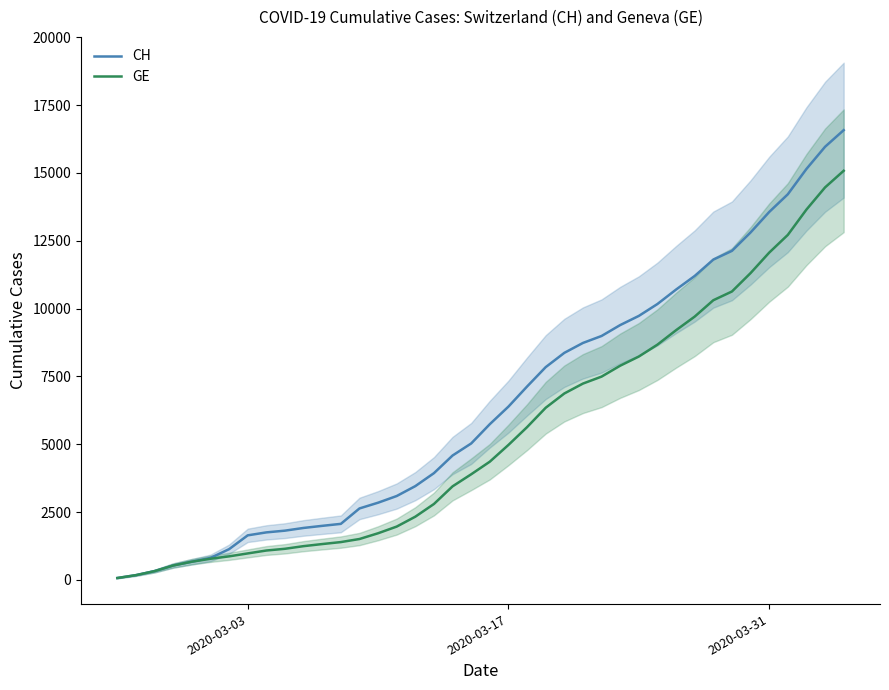

How many values in the CH series exceed 5741?

19